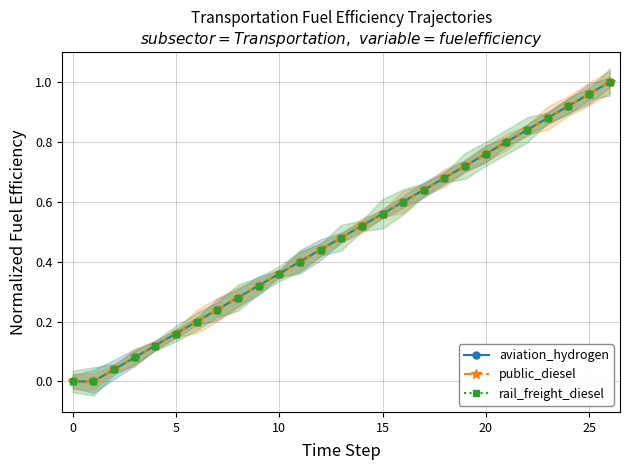

What is the label of the 18th point from the left?

17